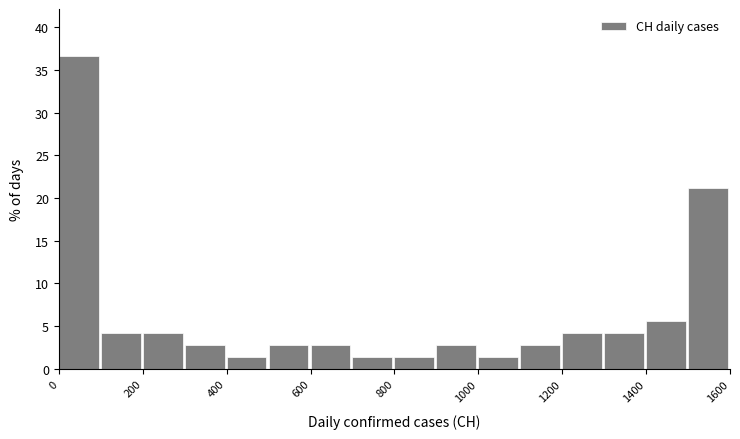

Which range on the x-axis has the tallest bar?

0 to 100